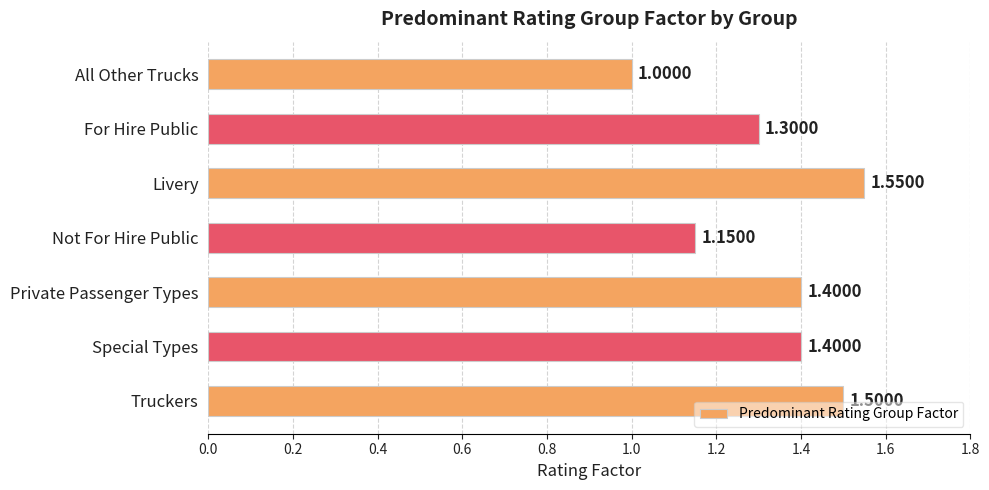

How many values are between 1 and 2?

7